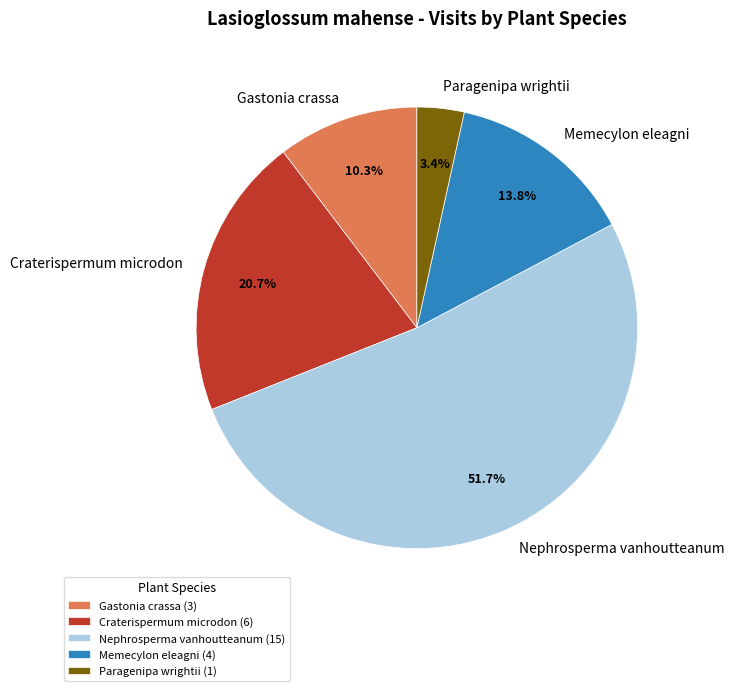

How many slices are in this pie chart?

5